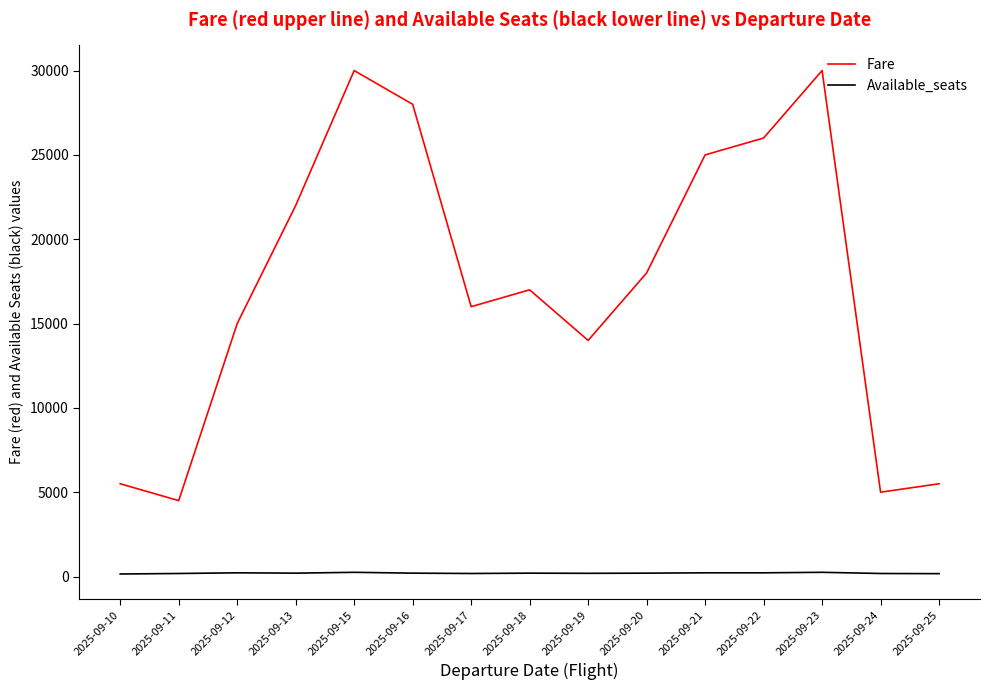

Rank the series at 2025-09-13 from highest to lowest value.

Fare, Available_seats